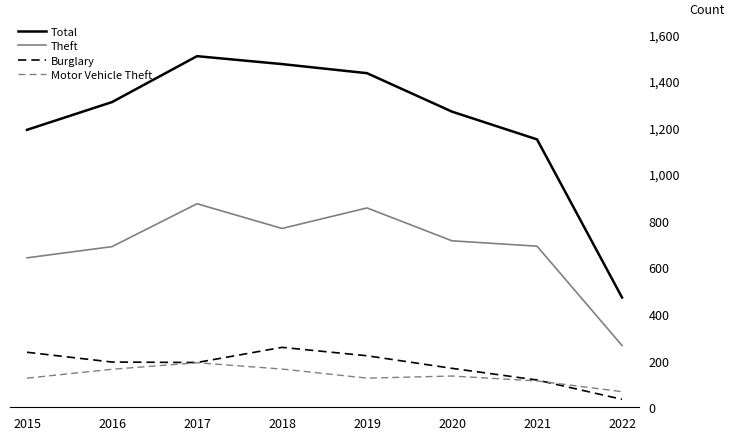

What is the average value of the Burglary series?

177